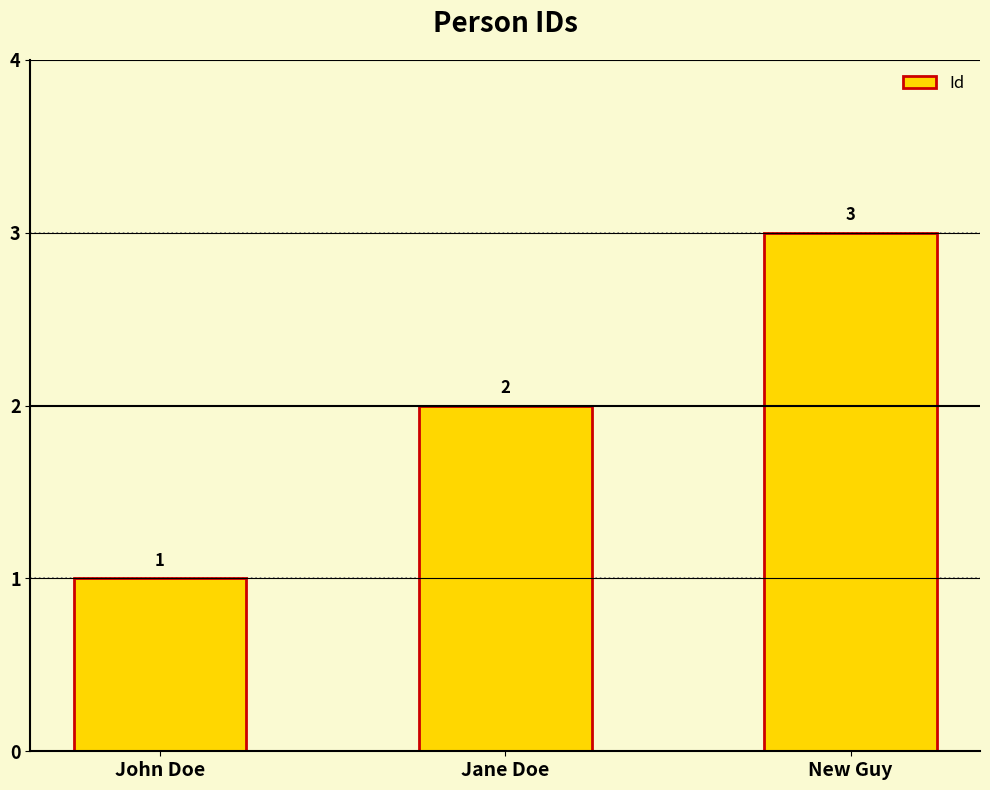

The chart shows a value of 2 at Jane Doe. True or false?

True